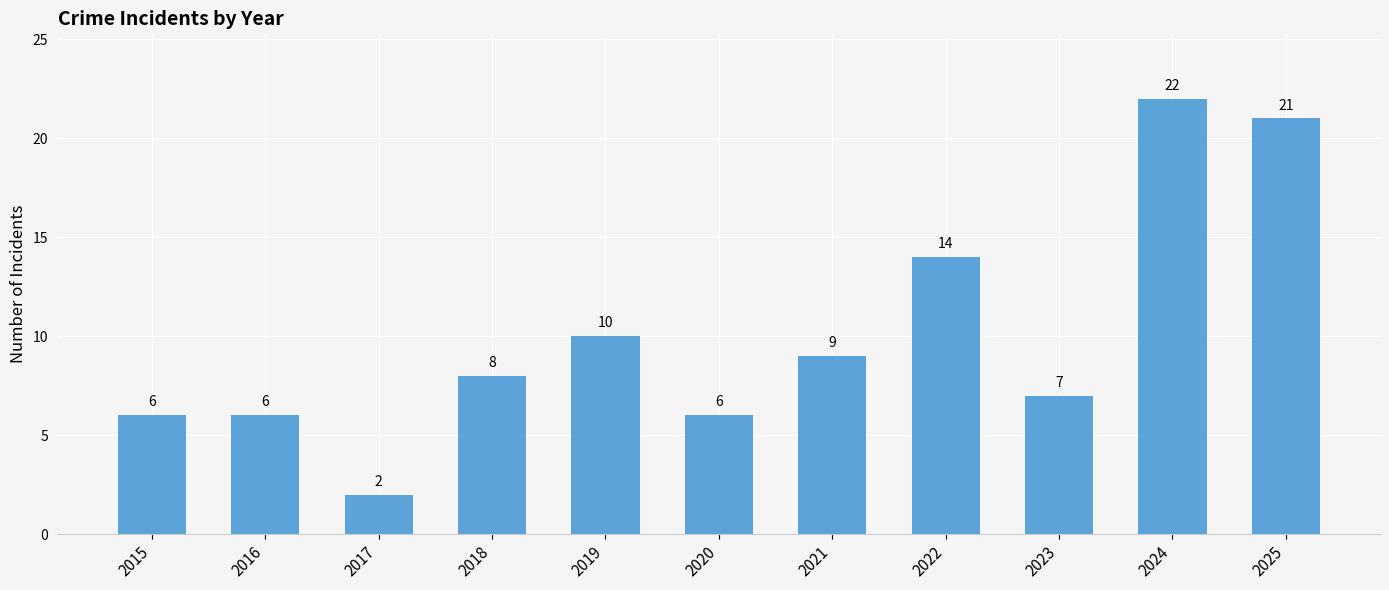

What is the greatest value displayed?

22